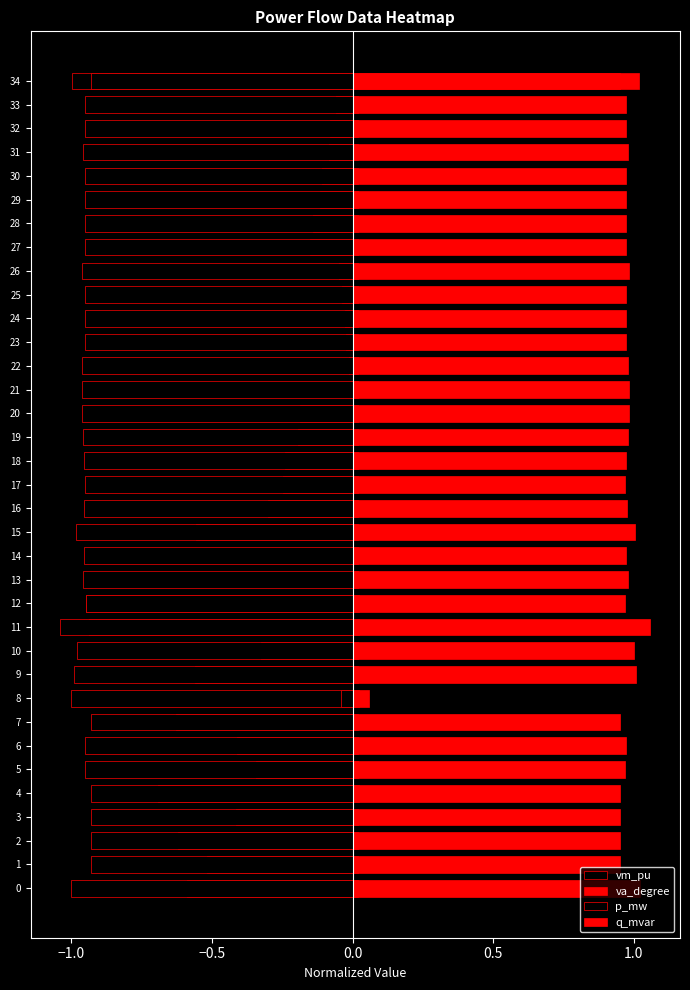

Which category has the lowest value across all series?

11